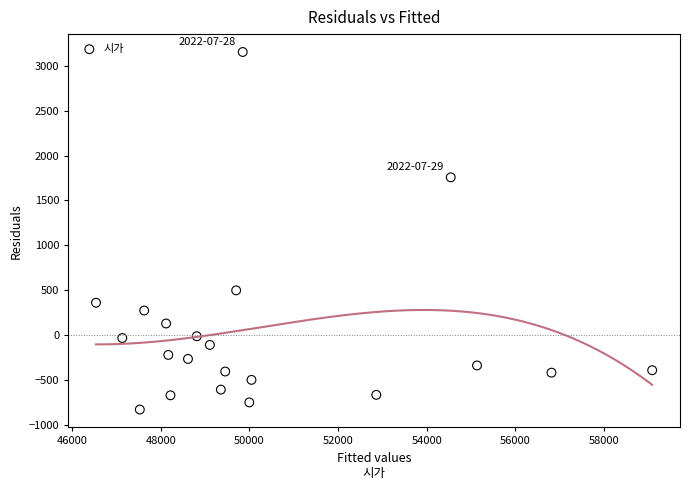

What is the range of Y values (max minus min)?

3977.6